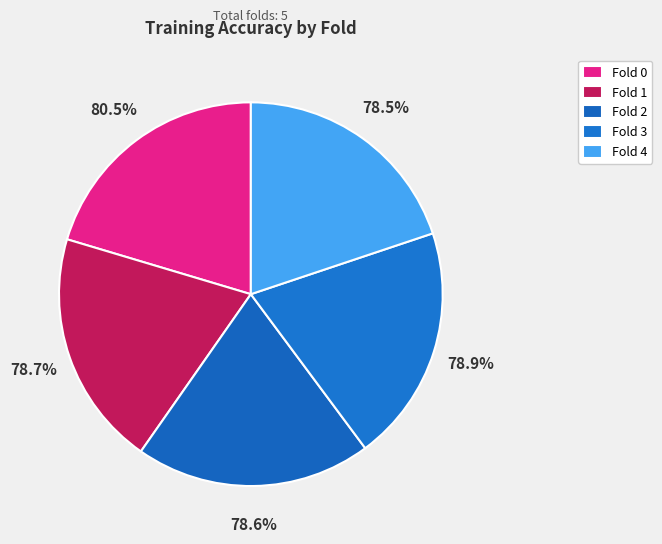

To the nearest percent, what portion does Fold 3 represent?

20%